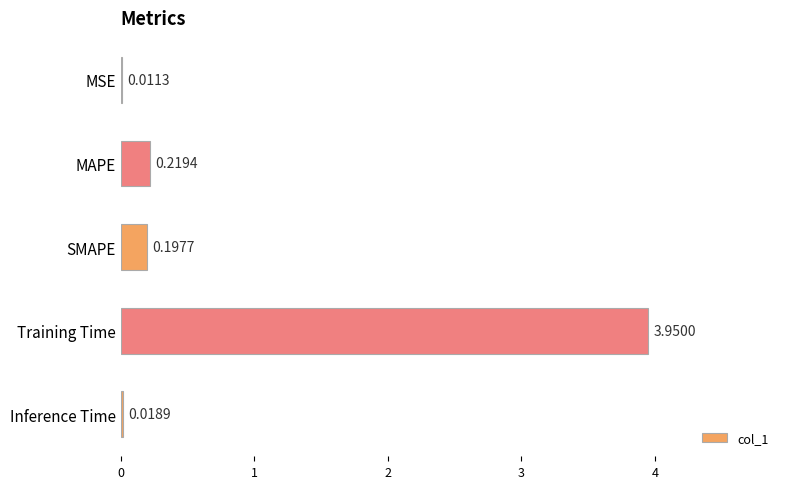

What is the sum of all values?

4.4